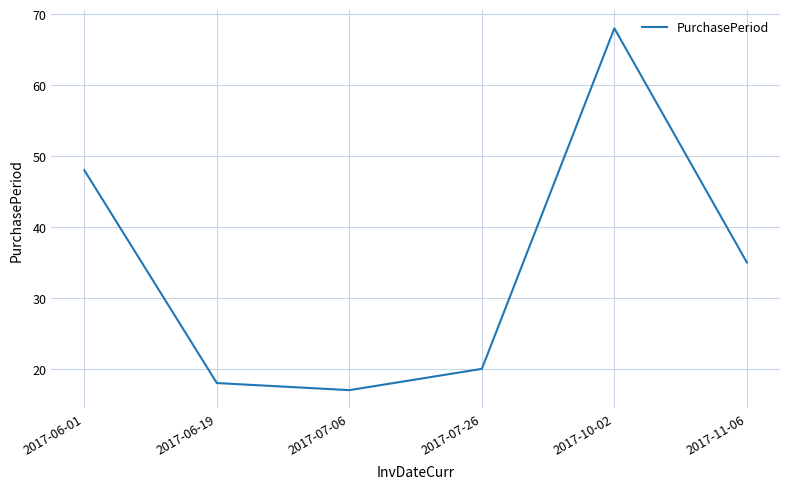

Where does the data first go above 35?

2017-06-01